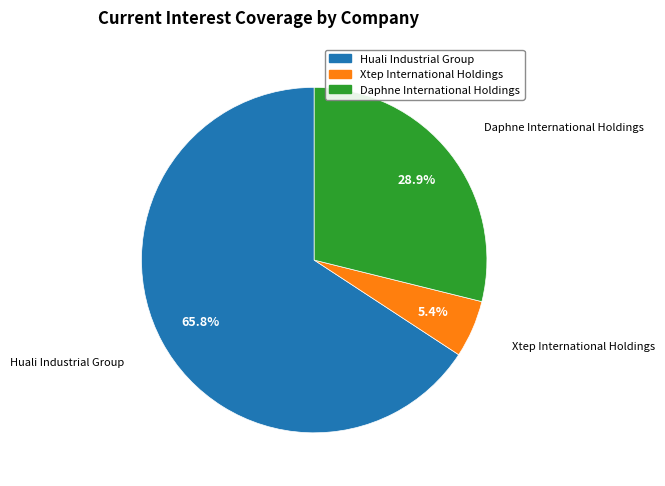

To the nearest percent, what is the difference between the largest and smallest slice percentages?

60%